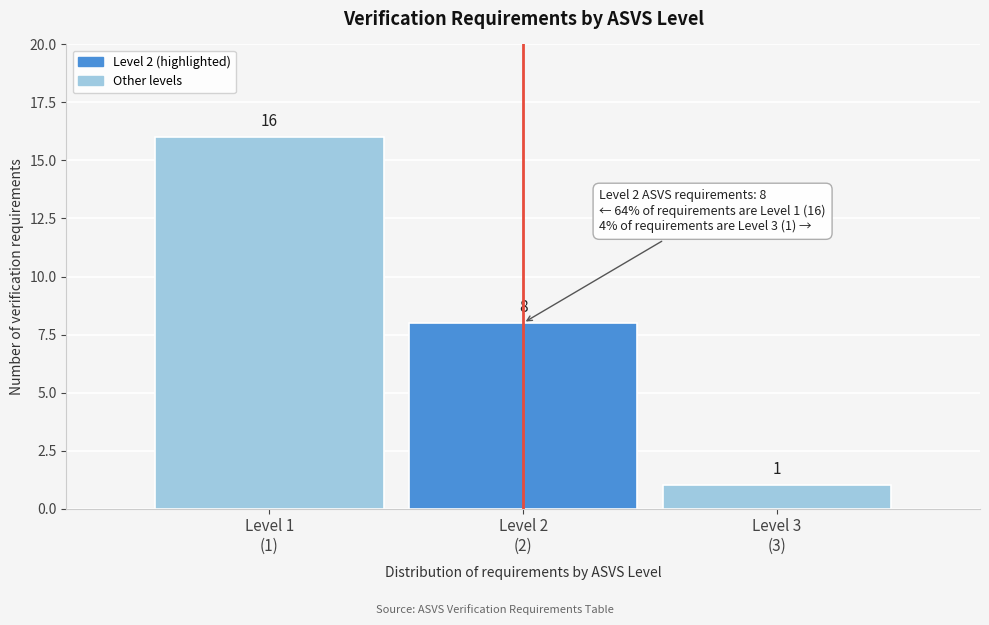

Reading left to right, extract all data points from this chart.

16	8	1